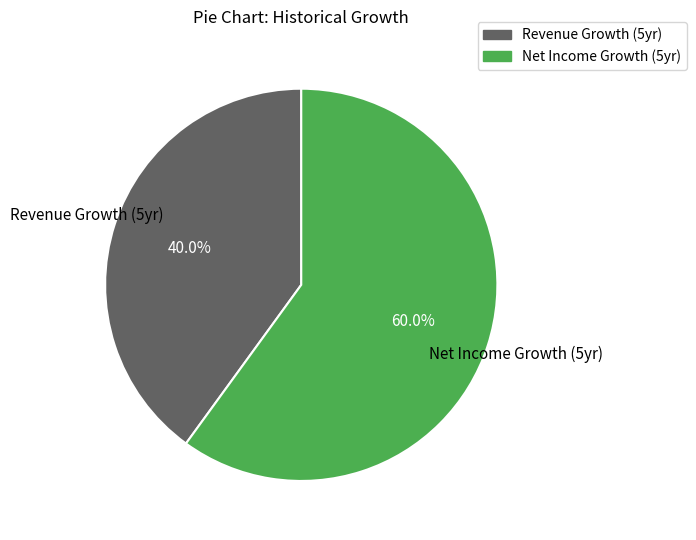

To the nearest percent, what is the average slice percentage?

50%